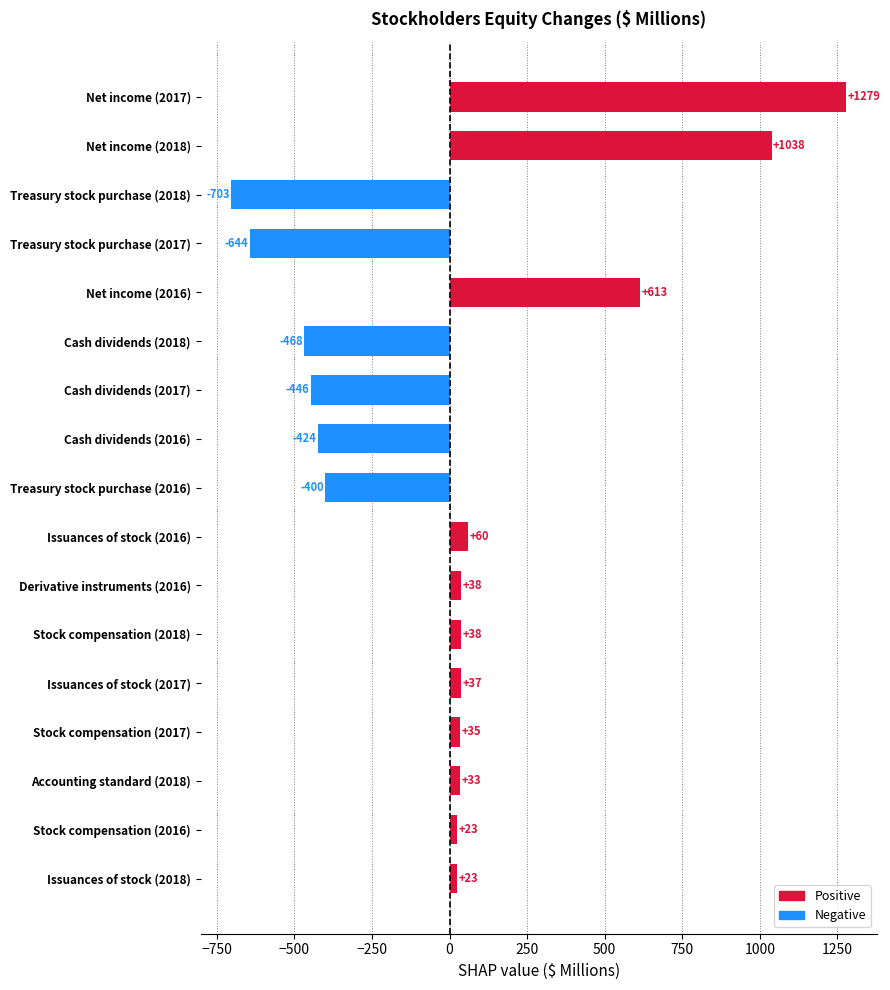

At which category does the chart reach its peak across all series?

Net income (2017)